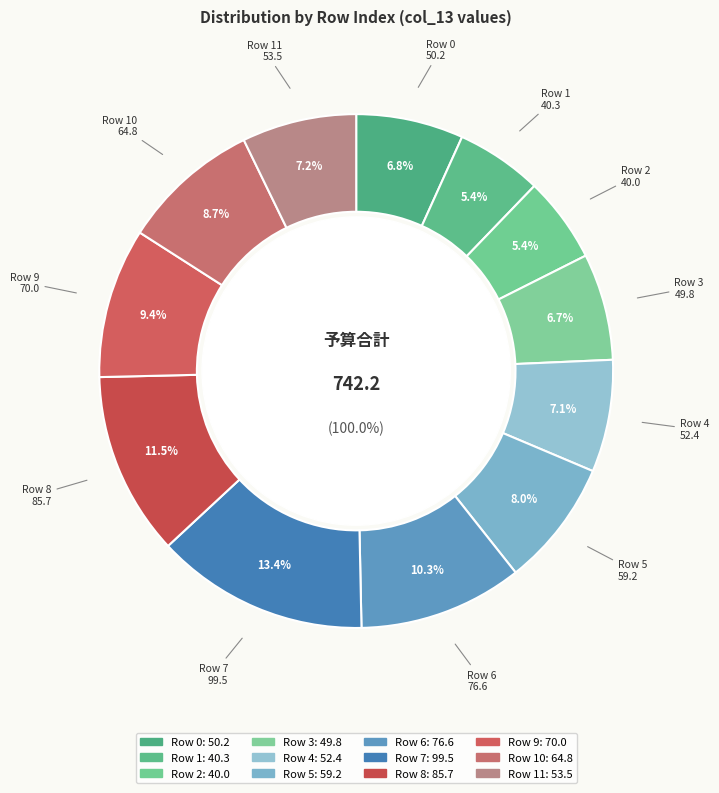

The 3 slice represents 7% of the pie. True or false?

True